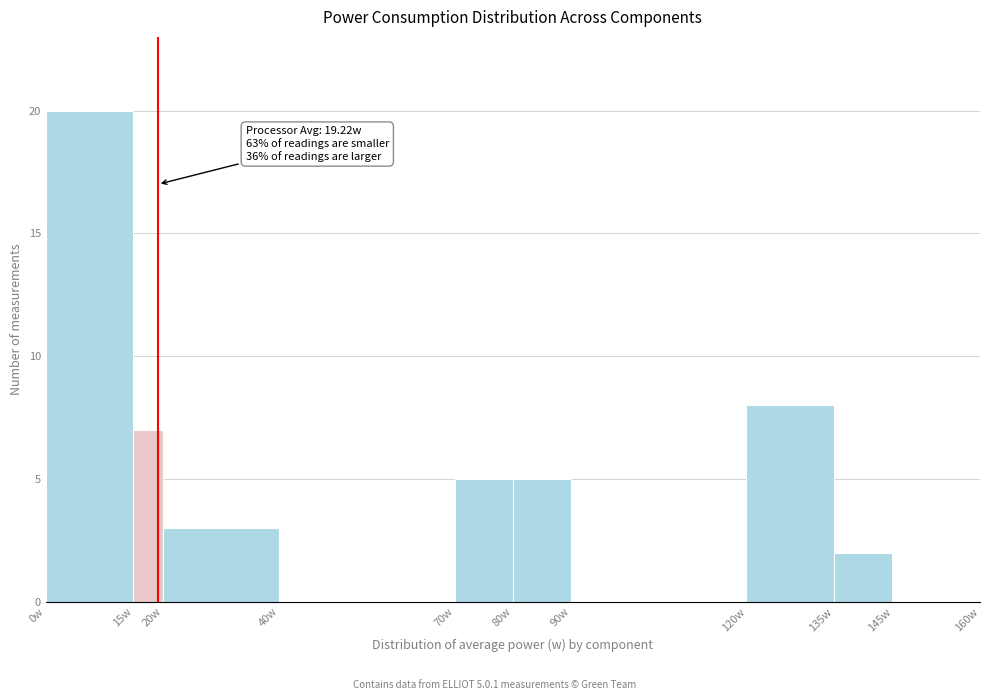

Which range on the x-axis has the tallest bar?

0 to 15